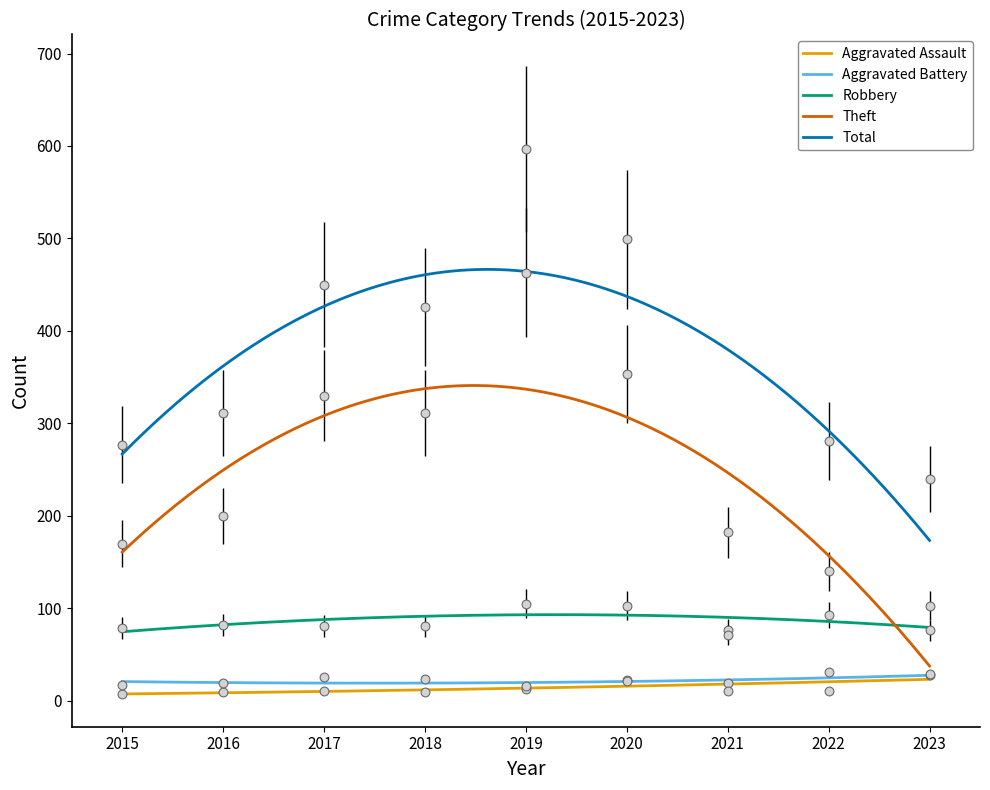

What is the total value across all series at 2017?

898